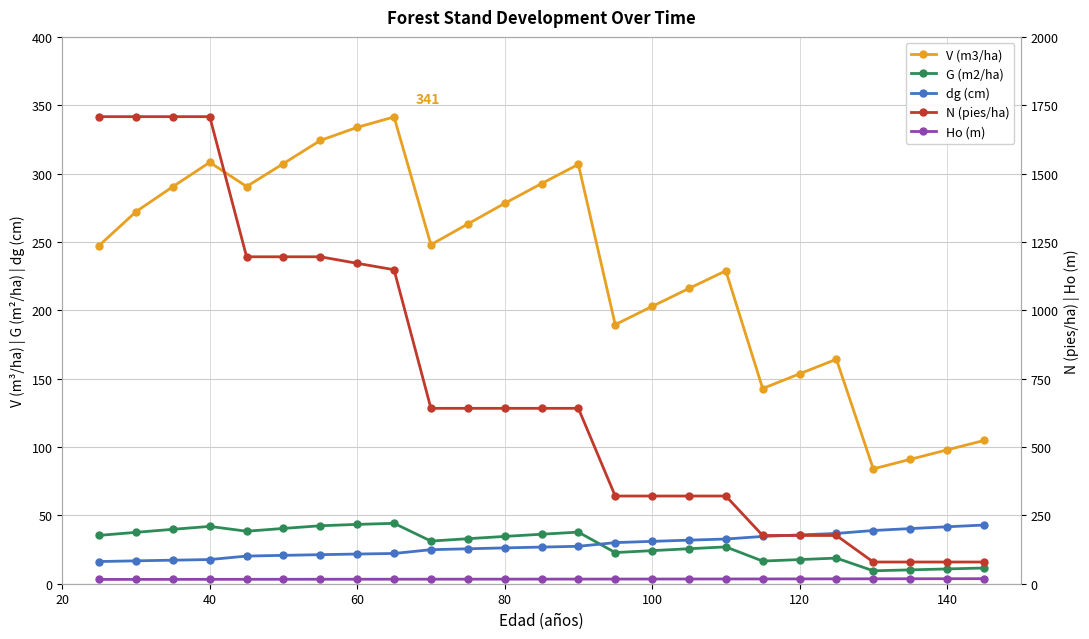

What is the difference between the second highest and minimum values in the Ho (m) series?

2.6